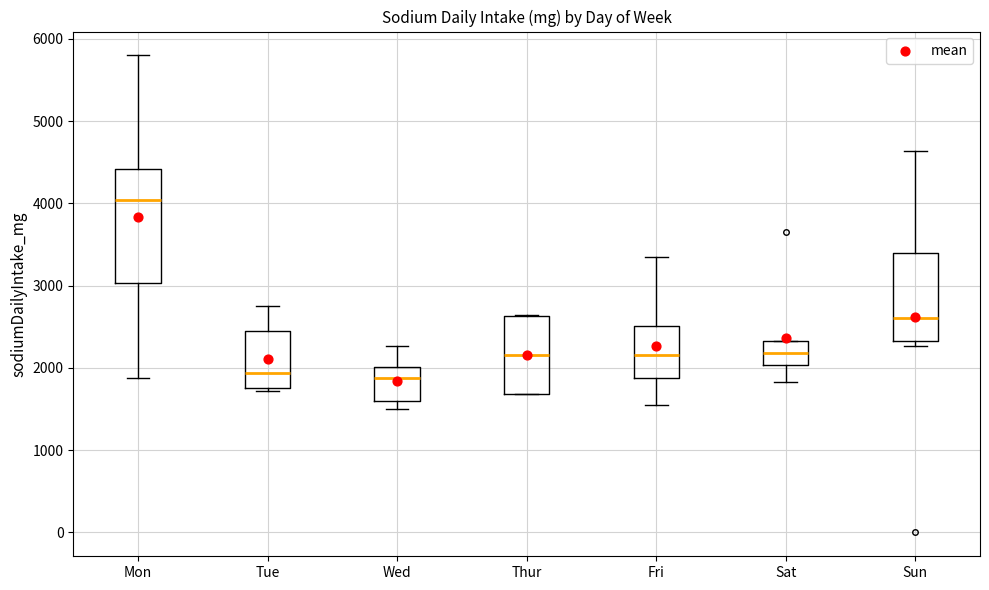

Which box is the tallest, from its lower edge to its upper edge?

Mon